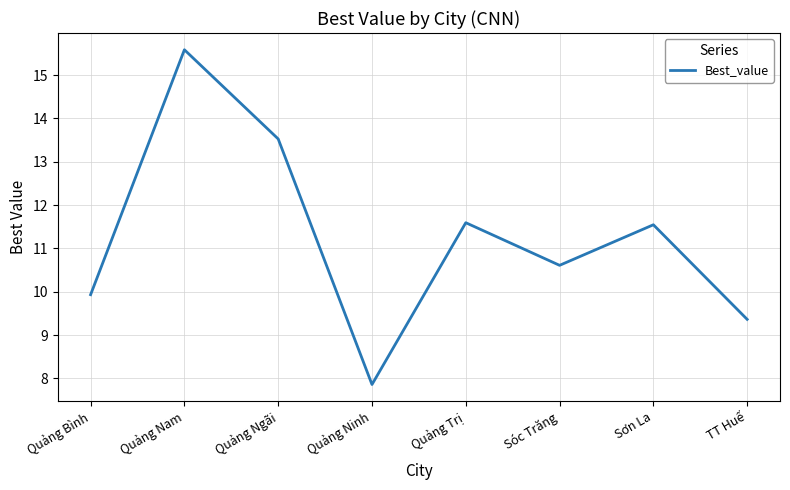

The chart shows a value of 22.9 at Quảng Ngãi. True or false?

False